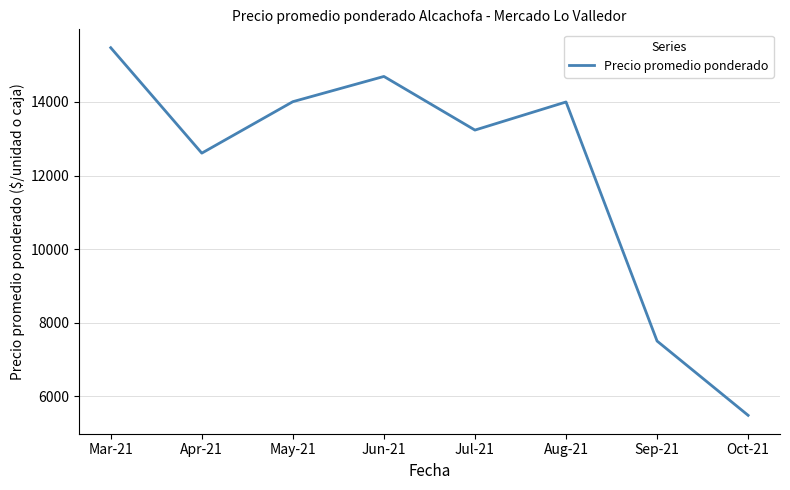

What is the maximum value shown in the chart?

15475